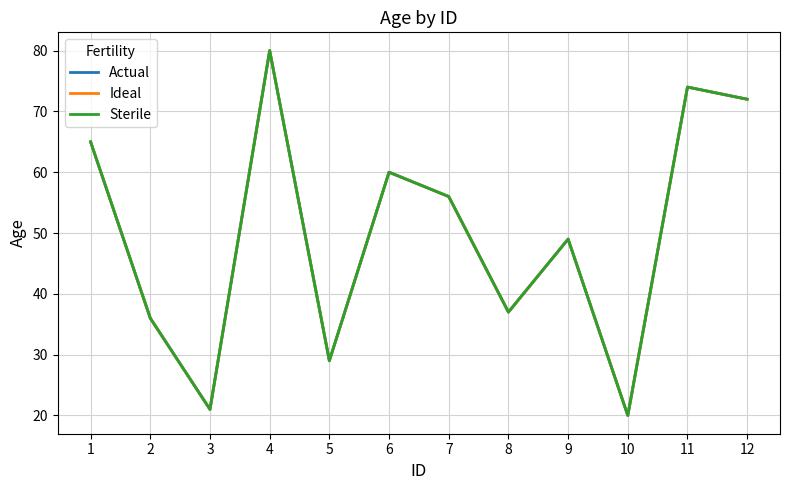

What is the maximum value for Sterile?

80